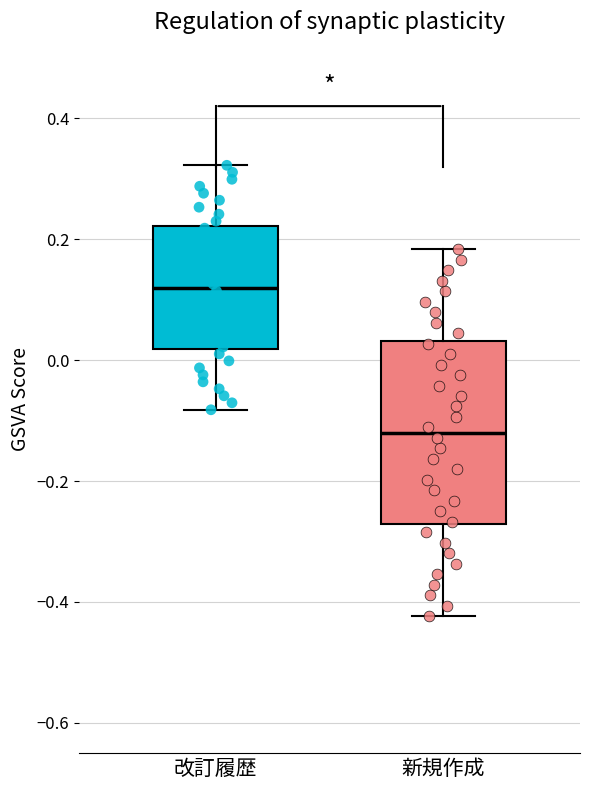

Reading left to right, transcribe this box plot: for each box, give where its median line is, the range the box spans, and where its two whiskers end, as read against the y-axis. The values are not printed on the chart, so give them approximately, as read against the axis.

改訂履歴: median 0.12, box 0.02 to 0.22, whiskers -0.08 to 0.32
新規作成: median -0.12, box -0.28 to 0.04, whiskers -0.42 to 0.18